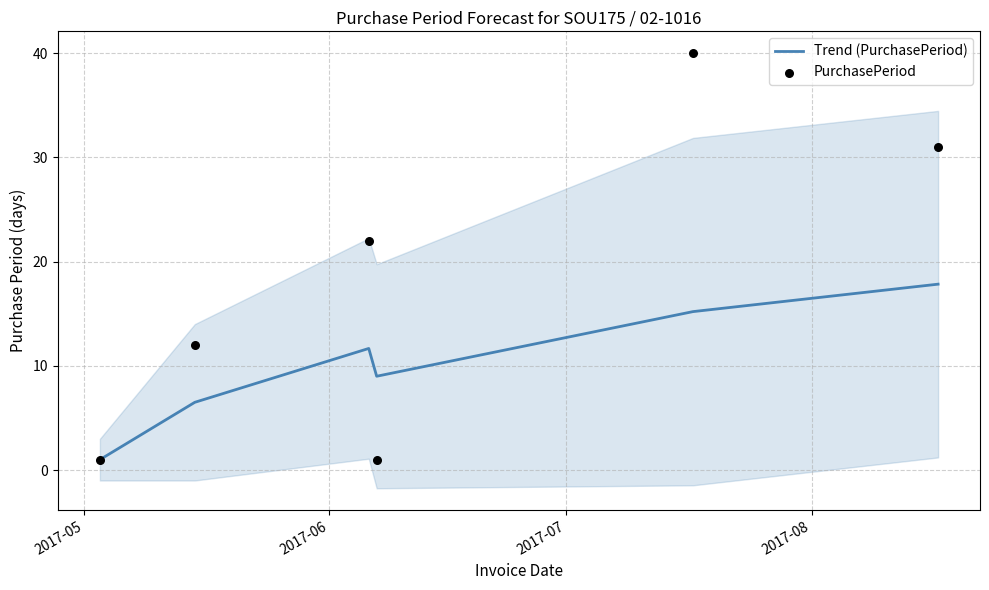

Is the value of PurchasePeriod at 2017-08 greater than the value of Trend (PurchasePeriod) at 2017-06?

No